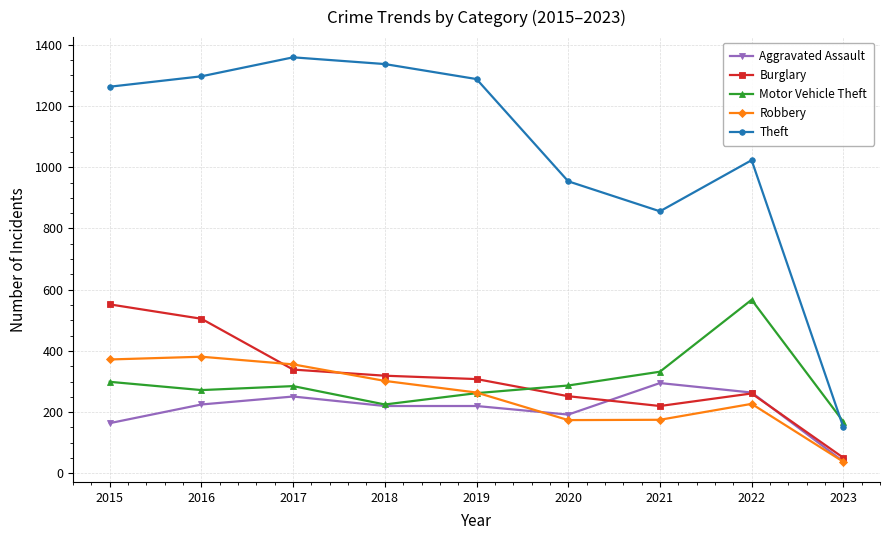

Which label corresponds to the largest value in the chart?

2017